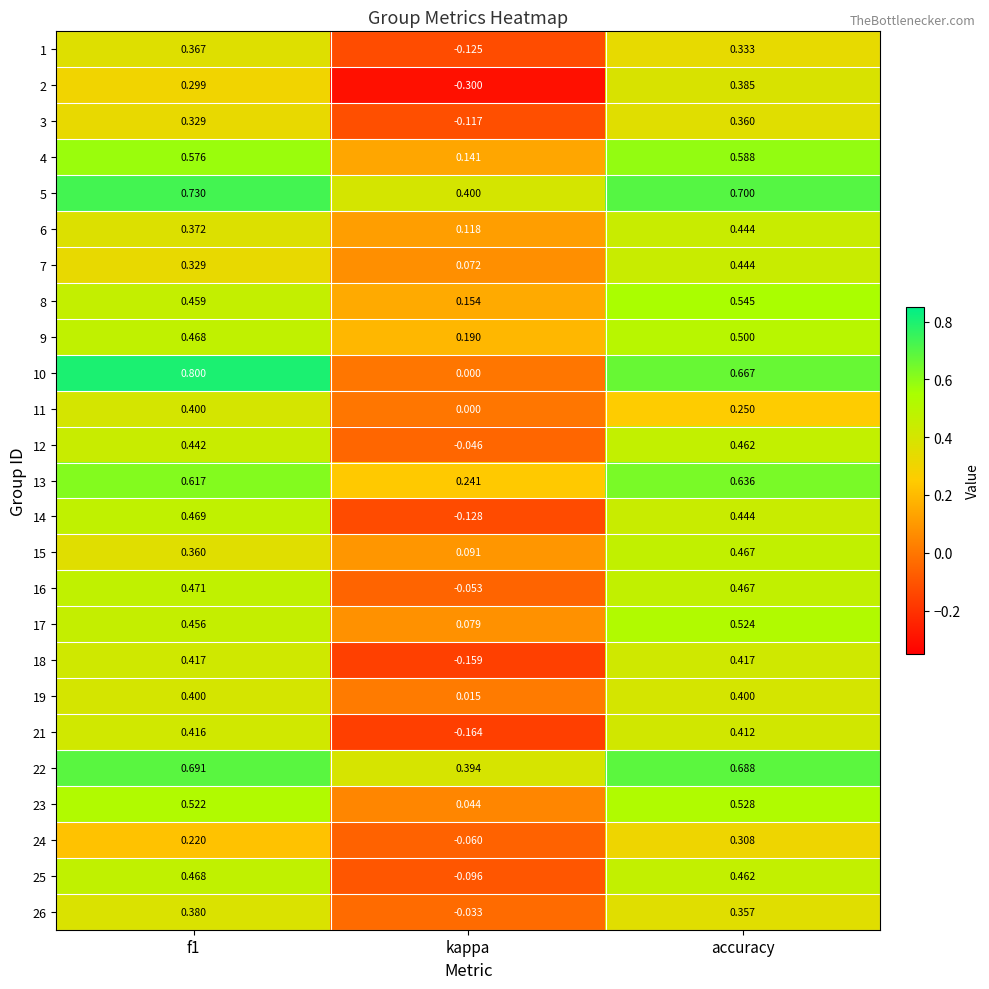

Where is 6 nearest to the value 0?

kappa